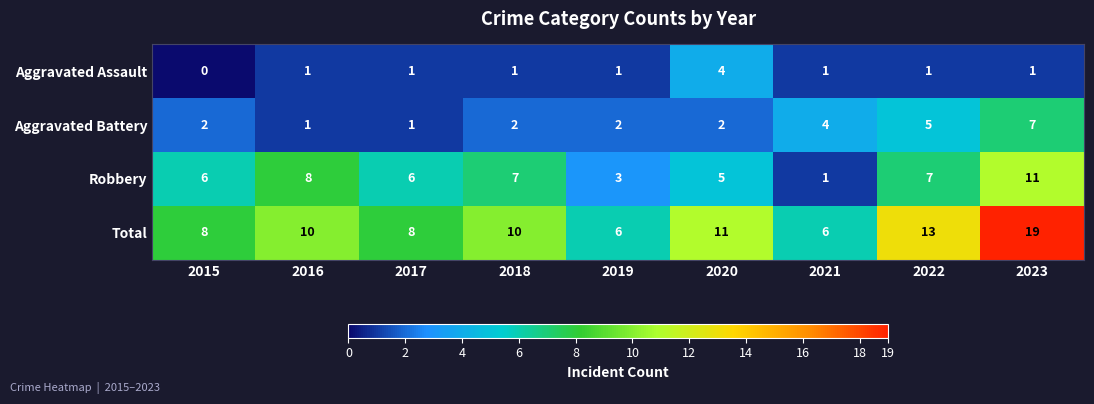

What is the greatest value displayed?

19